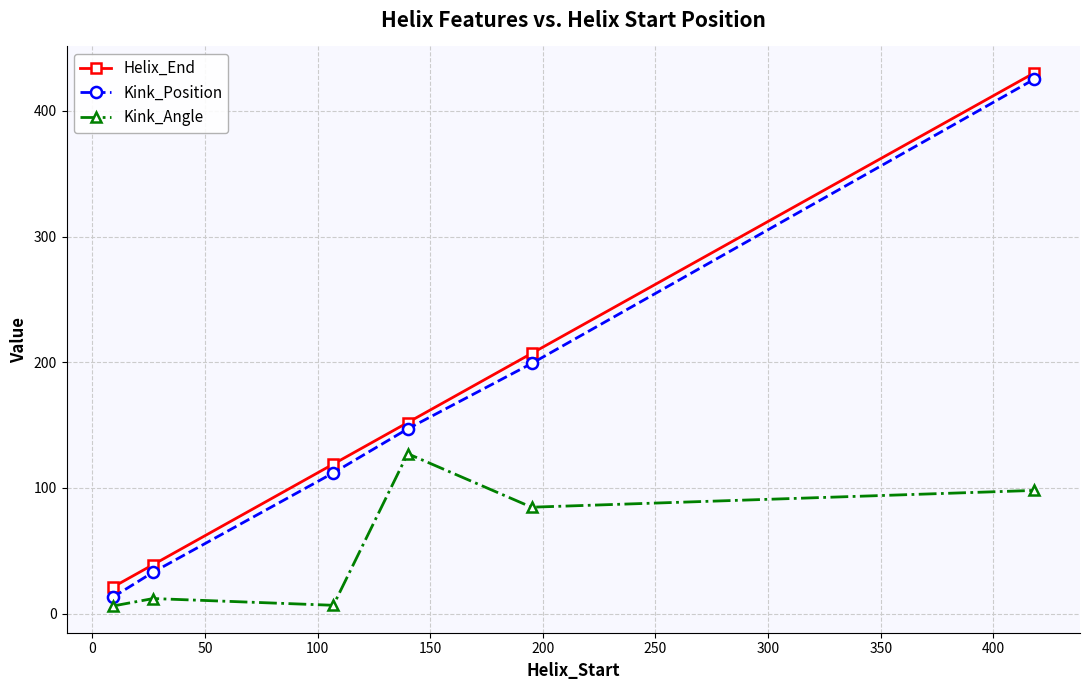

What is the sum of all Kink_Angle values?

334.7